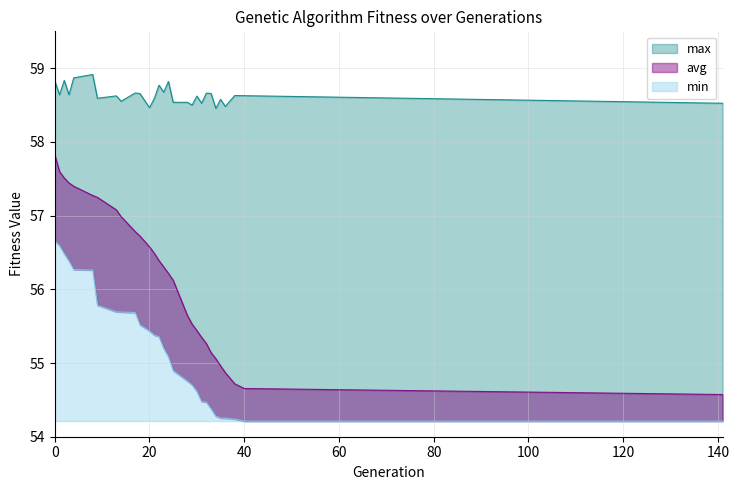

What are all the series names shown in the legend?

min, max, avg